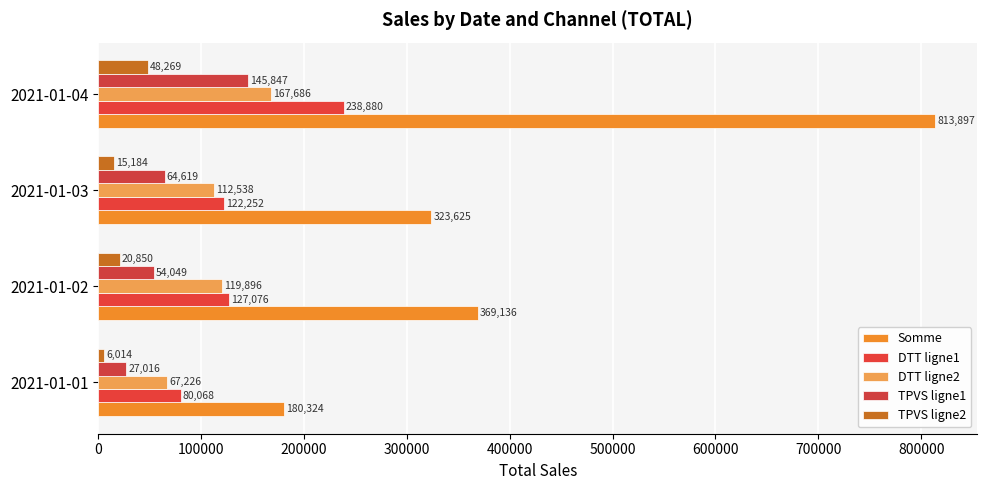

What is the average value of the TPVS ligne2 series?

22579